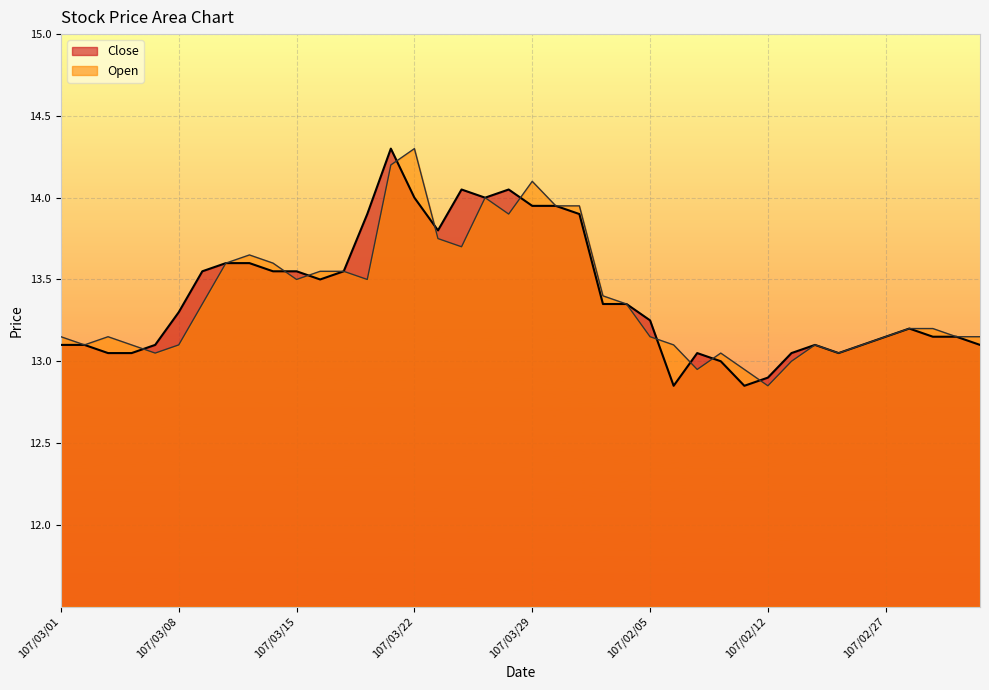

At which label does Close reach its peak?

107/03/21